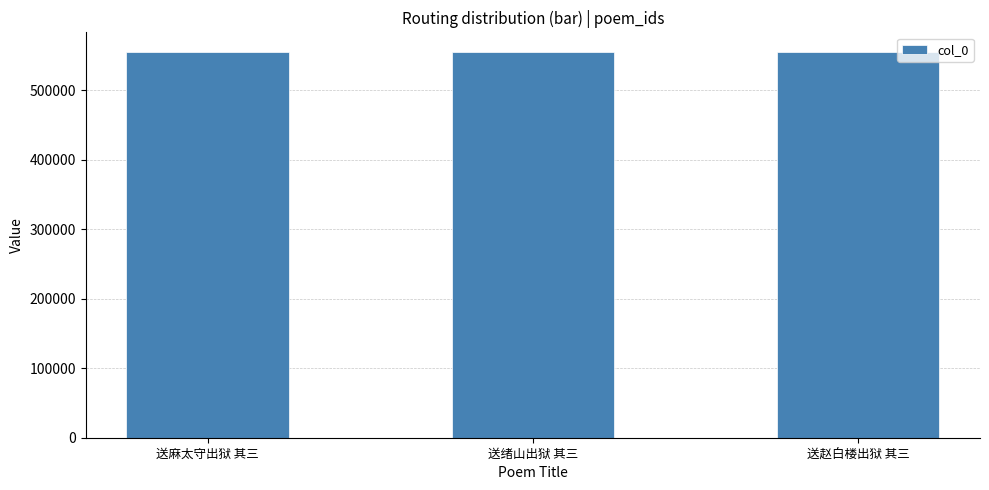

What is the value of the 3rd bar from the left?

555900